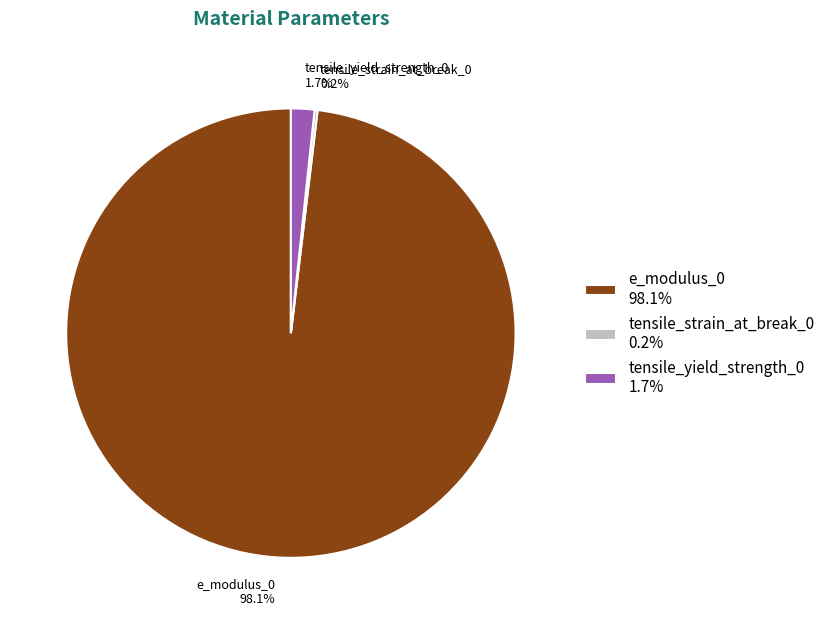

Do e_modulus_0 98.1% and tensile_yield_strength_0 1.7% together represent more than half of the pie?

Yes